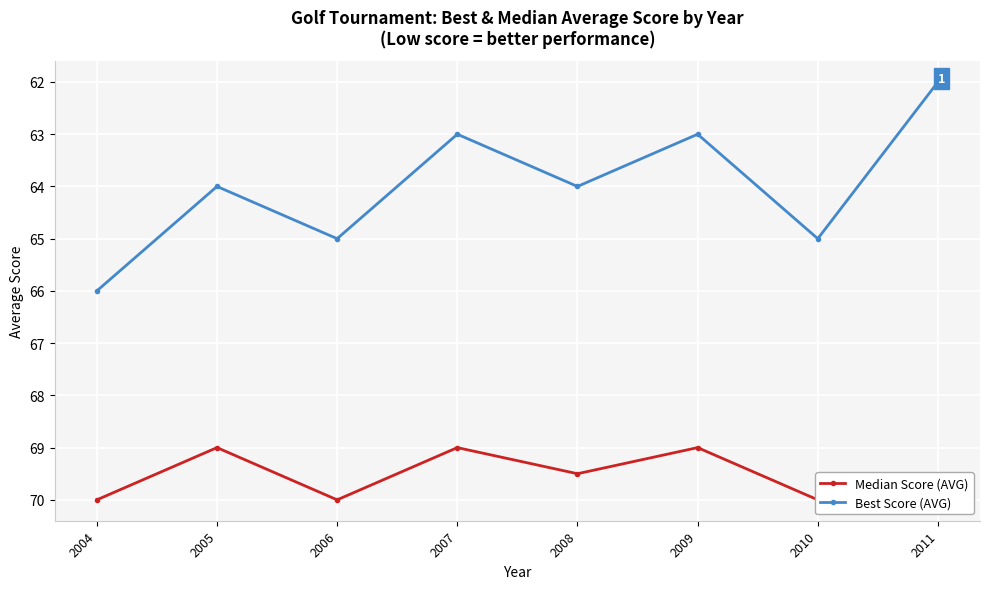

The value of Median Score (AVG) at 2008 is 69.5. True or false?

True